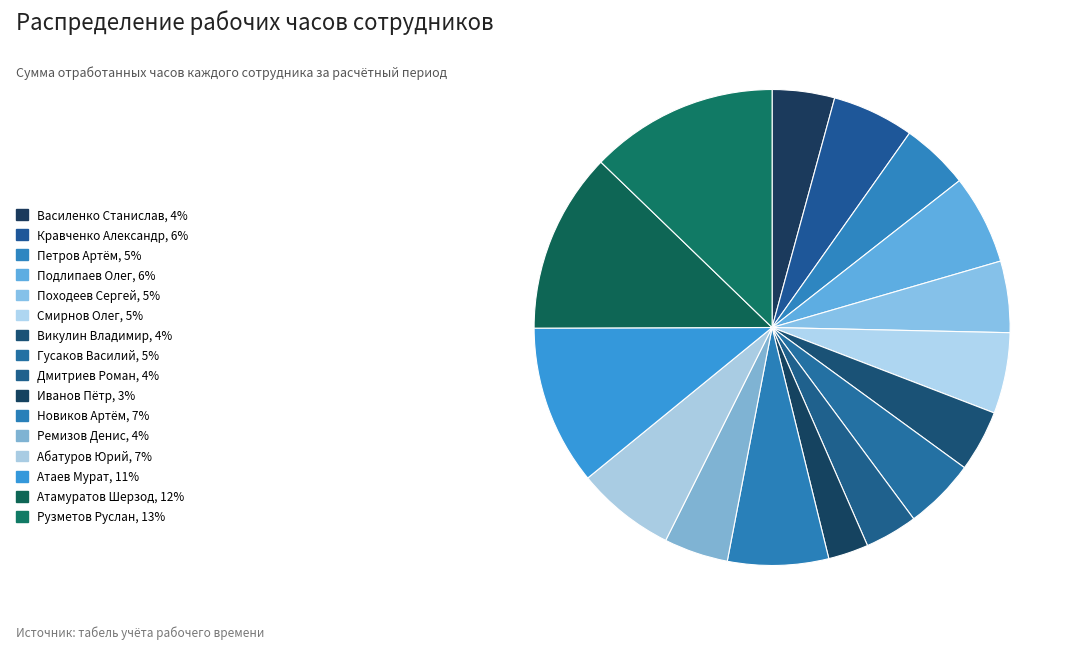

Count the number of slices in the pie.

16